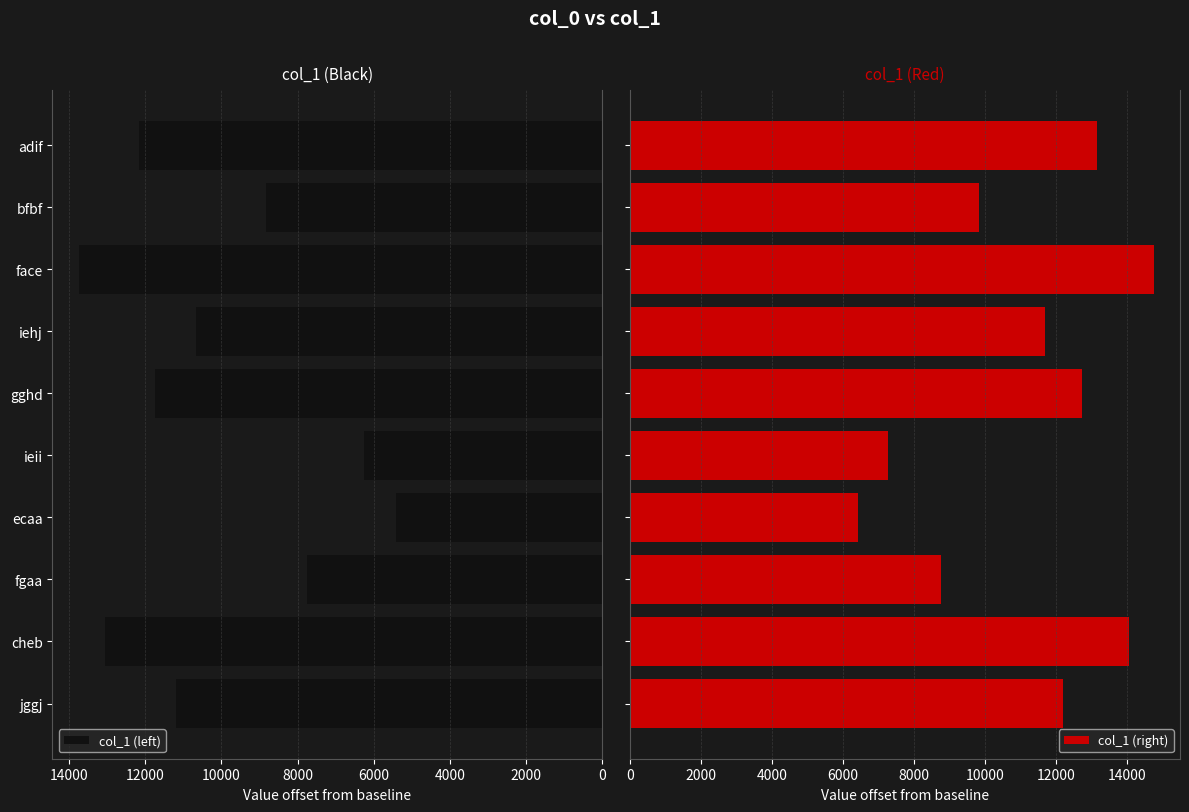

What is the value of the col_1 (right) bar at the 5th from the left?

7260